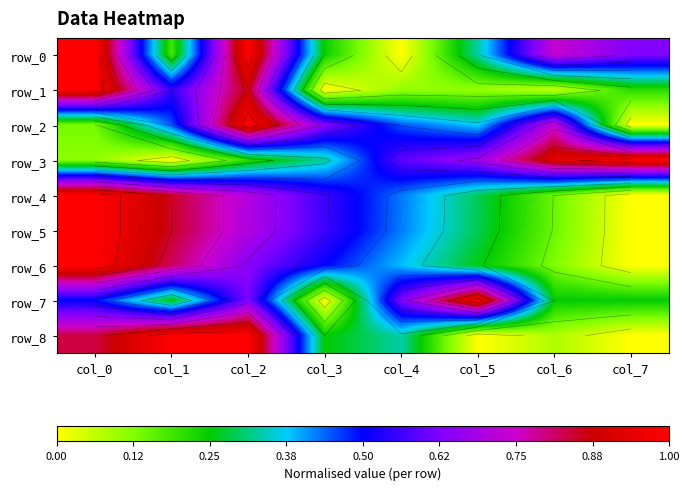

Which category has the lowest value in the row_5 series?

col_7